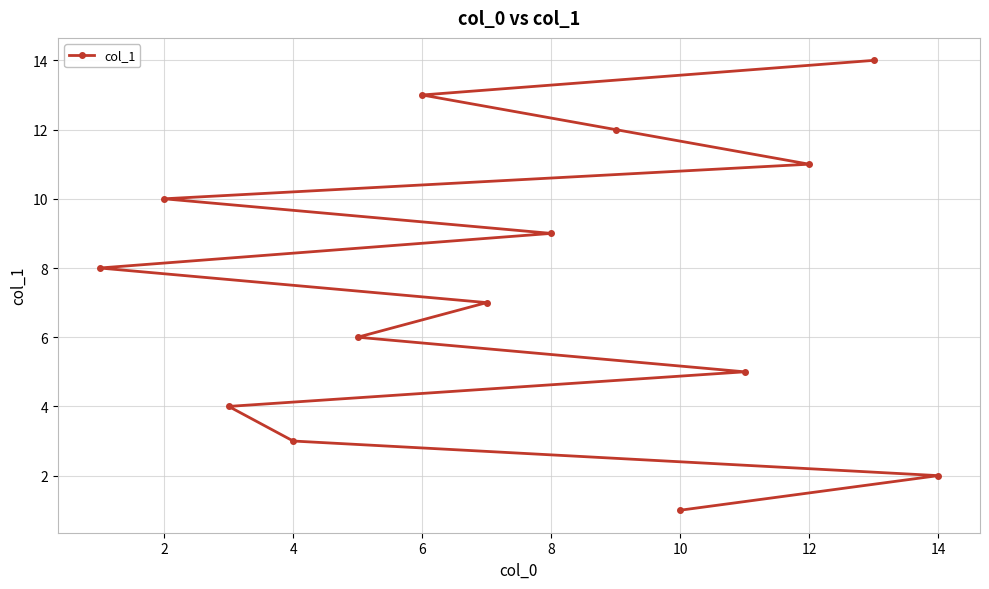

Reading left to right, what are all the values shown in this chart?

8	10	4	3	6	13	7	9	12	1	5	11	14	2